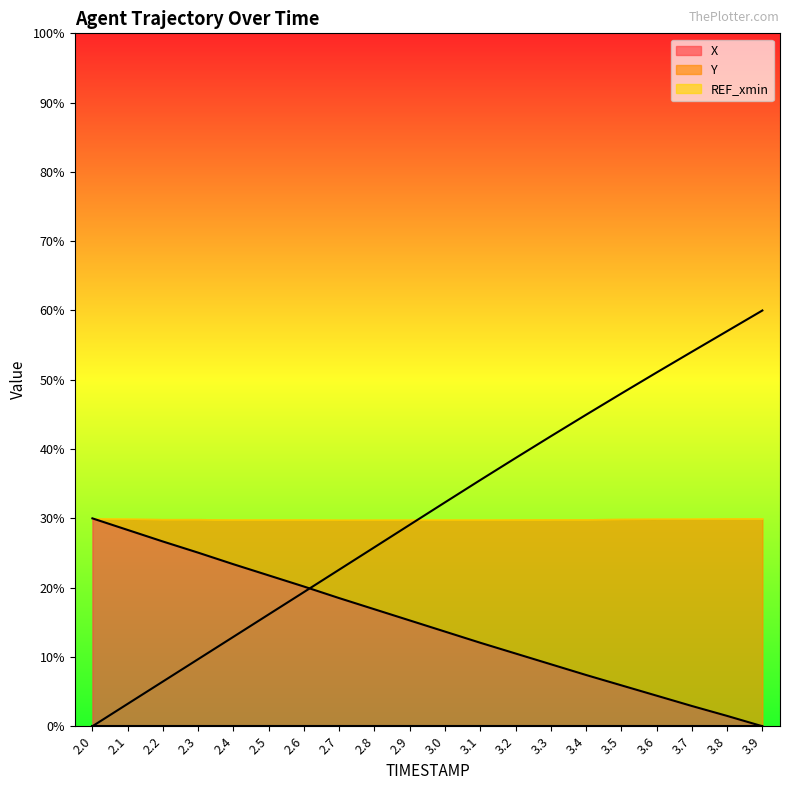

The value of X at 2.1 is 28.3. True or false?

True